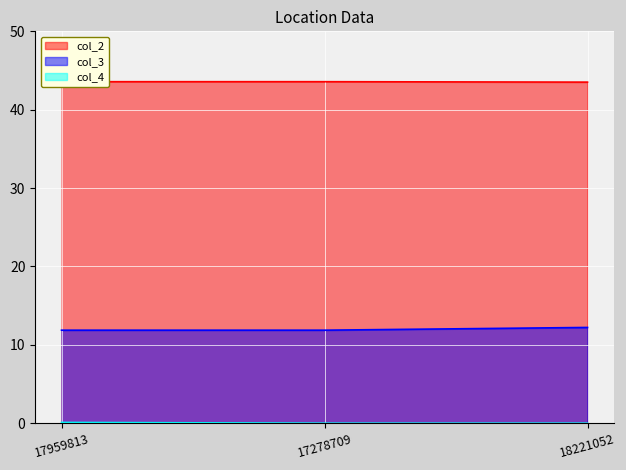

True or false: col_2 has a value of 21.7 at 18221052.

False